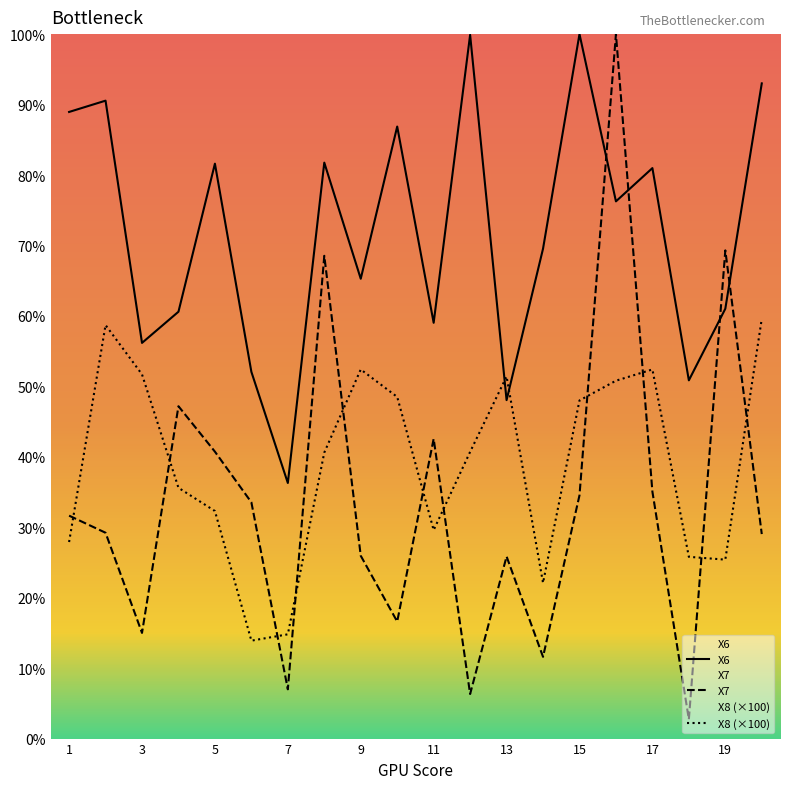

Which series ends up on top after the final intersection of X8 and X6?

X6